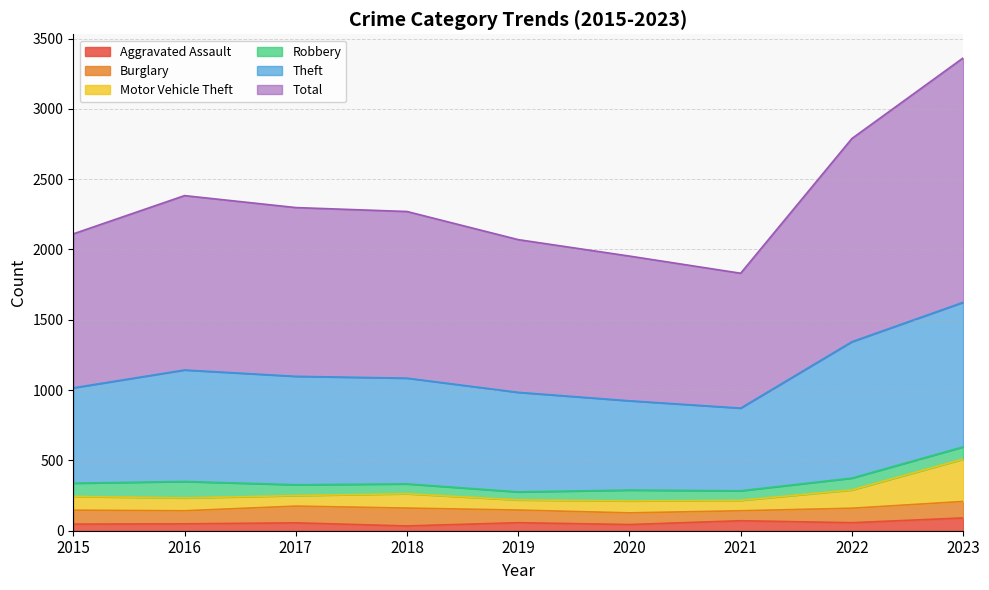

True or false: Total has more than 0 points higher than both neighbors.

True